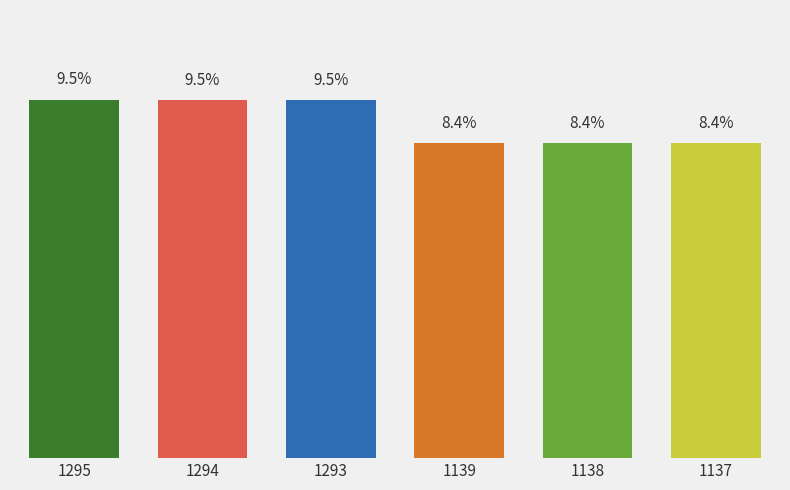

Which has a higher value, 1138 or 1295?

1295